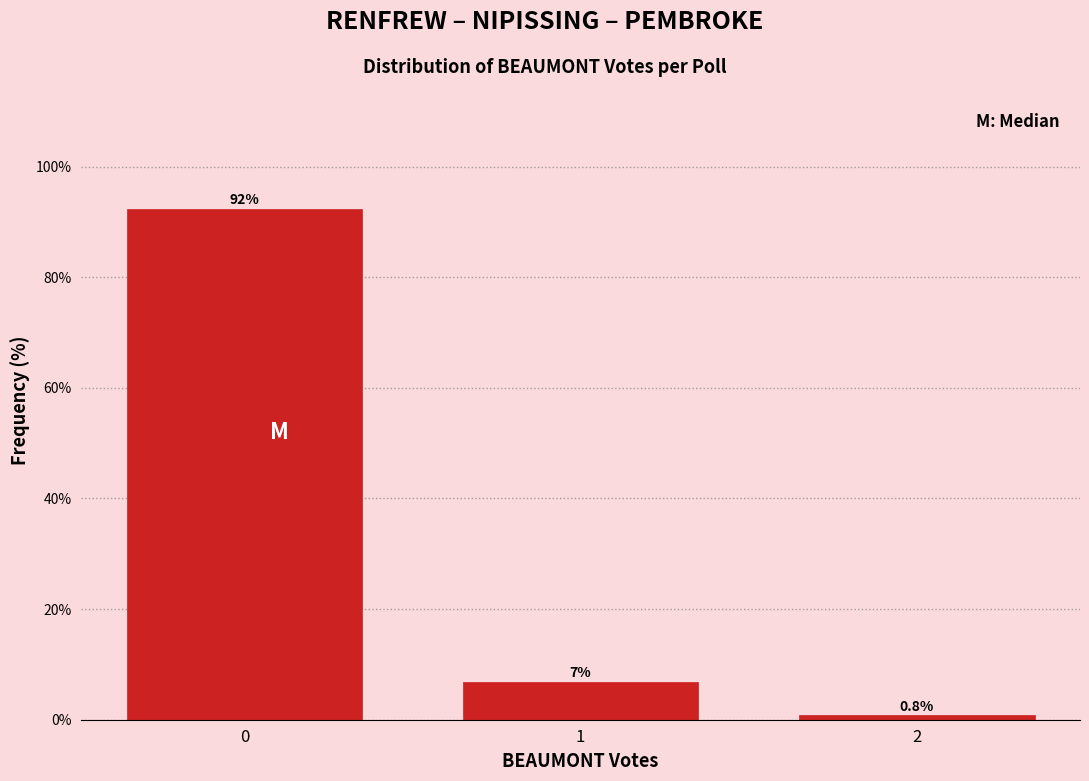

Reading left to right, transcribe all the data shown in this chart.

92.4	6.9	0.8